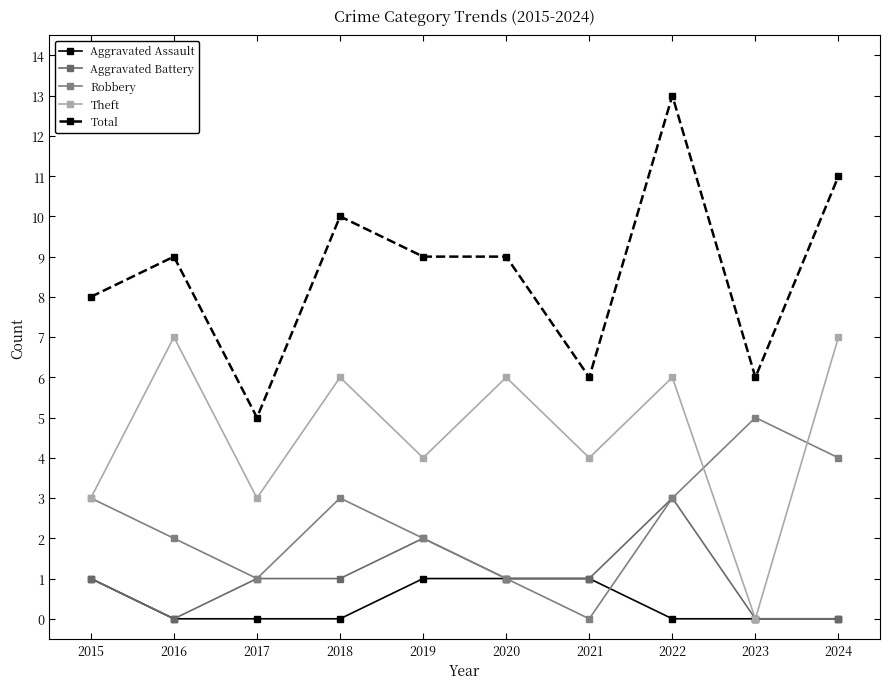

Rank the series by their maximum value, from highest to lowest.

Total, Theft, Robbery, Aggravated Battery, Aggravated Assault